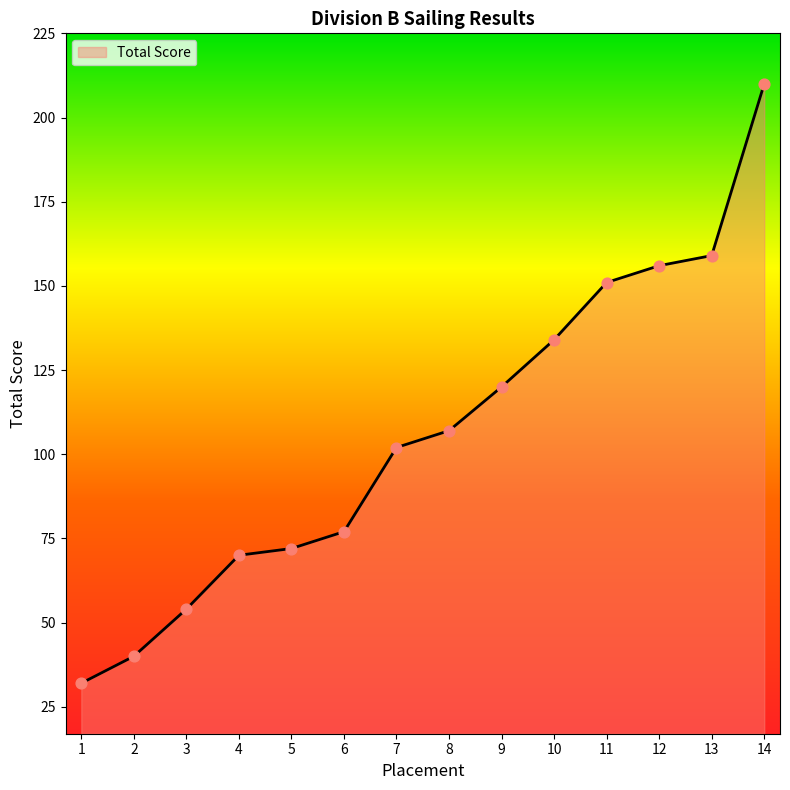

Approximately how many times larger is the value at 5 compared to 10?

0.5